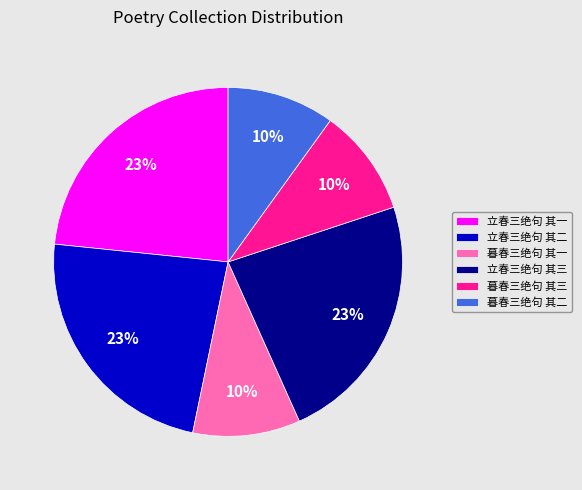

Is there a majority slice in this chart?

No